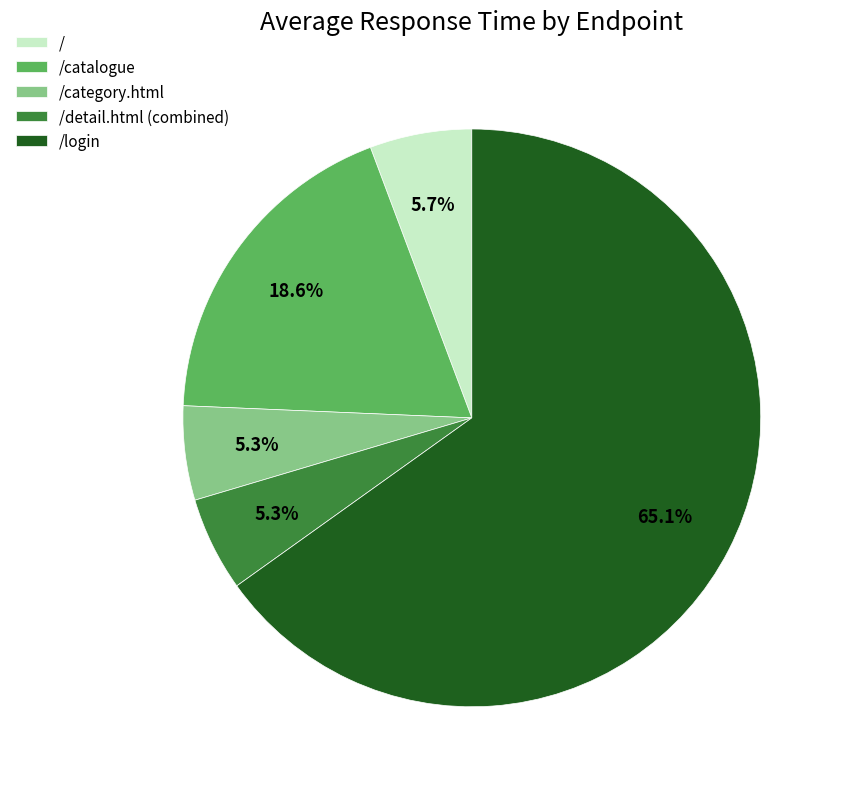

Combined, do /login and /detail.html (combined) account for over 50%?

Yes